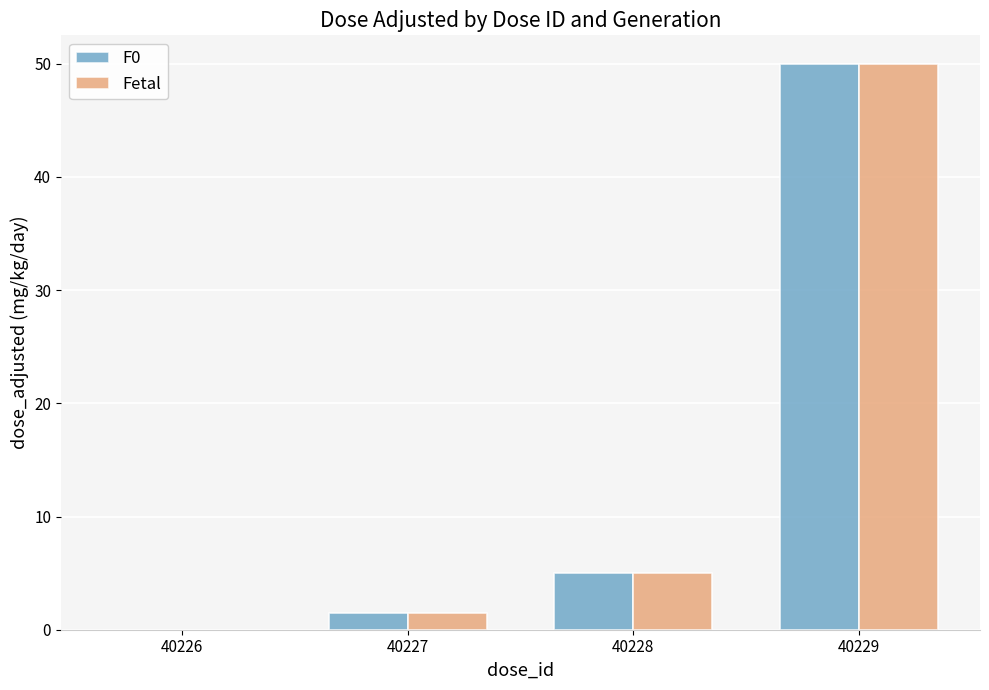

At which category is the sum across all series the highest?

40229